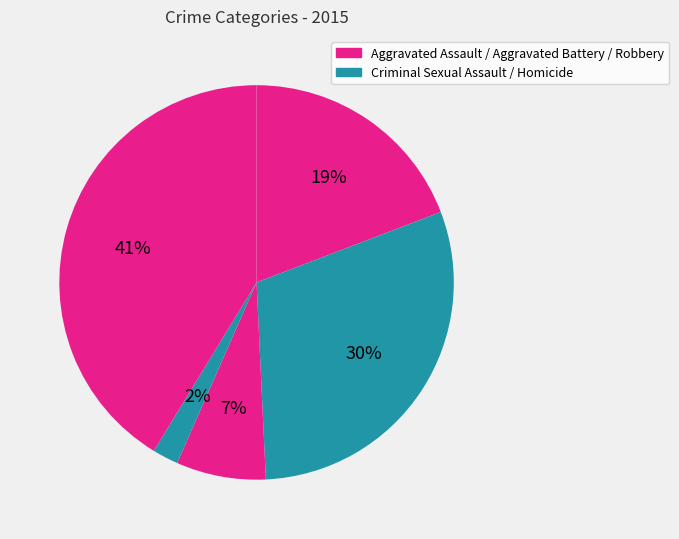

Is there any slice that represents more than half of the pie?

No